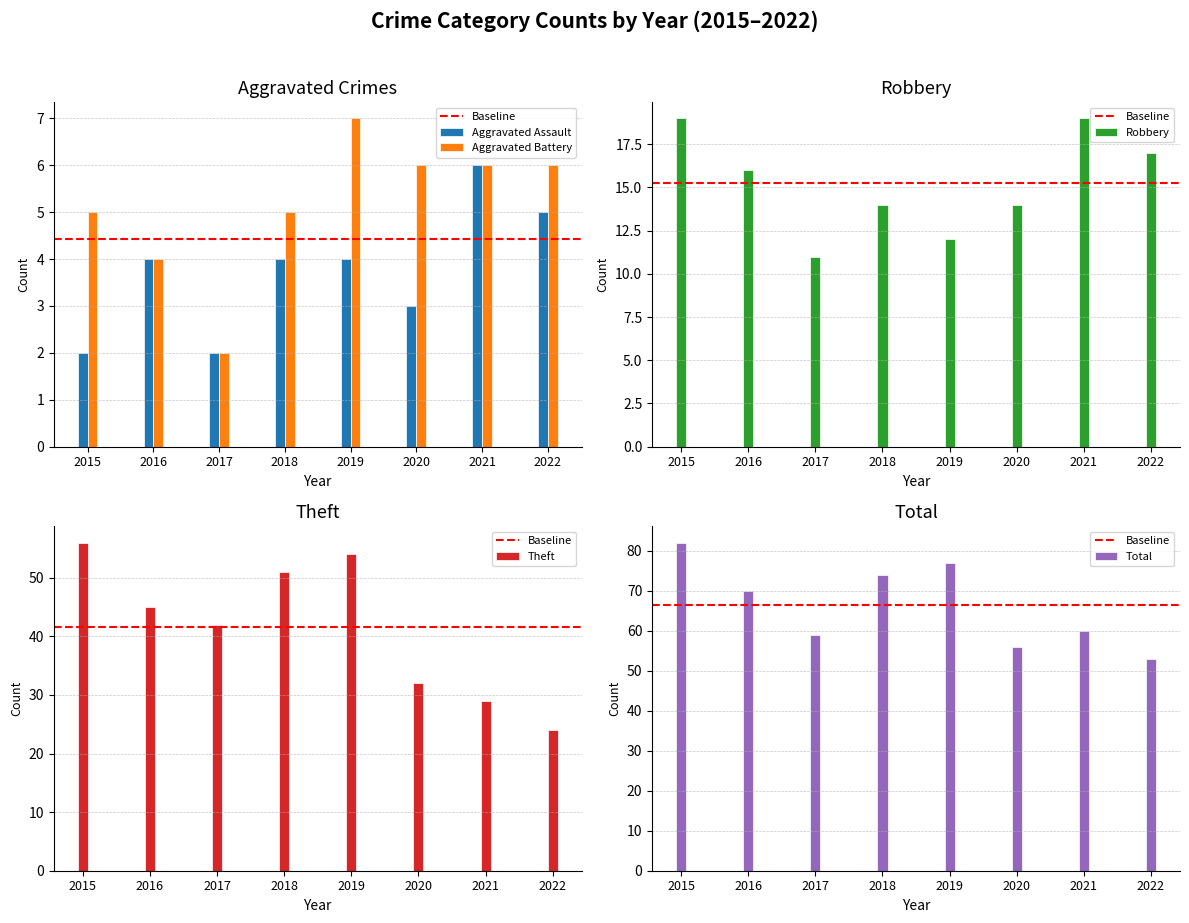

True or false: Theft has a value of 11 at 2022.

False